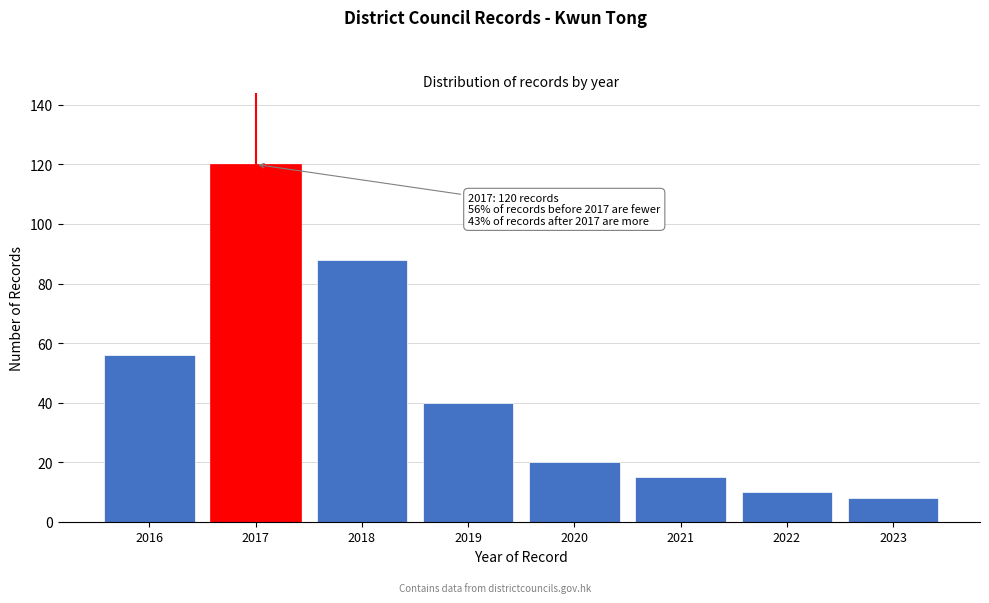

Reading left to right, extract all data points from this chart.

56	120	88	40	20	15	10	8